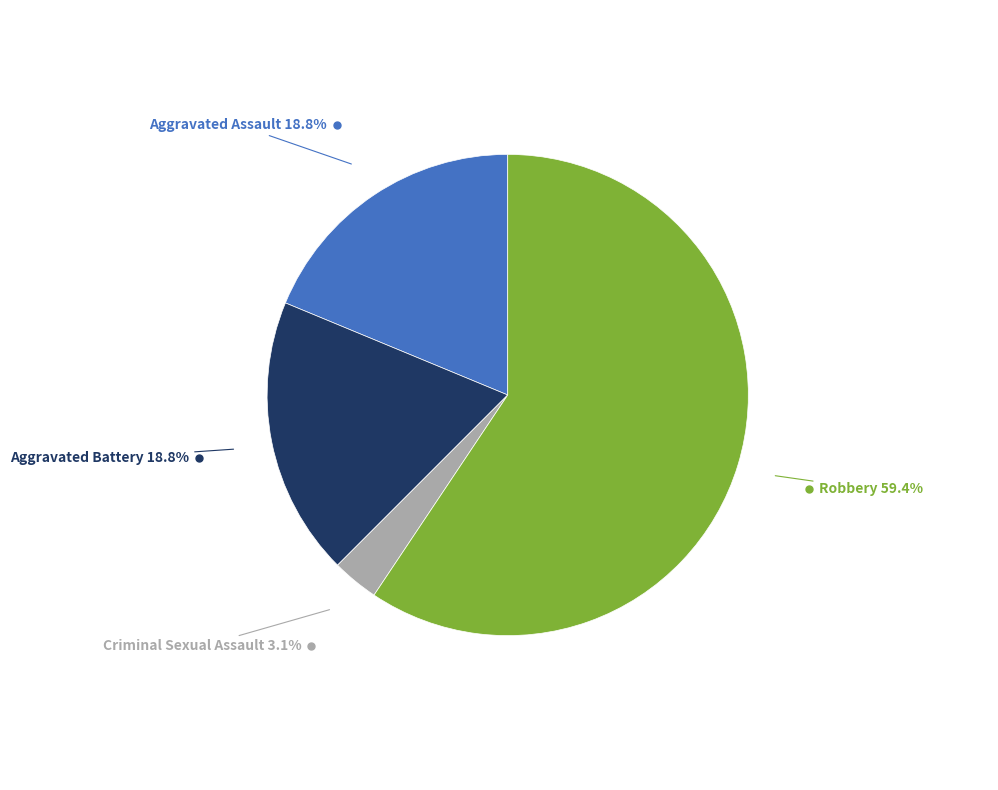

Is there a majority slice in this chart?

Yes